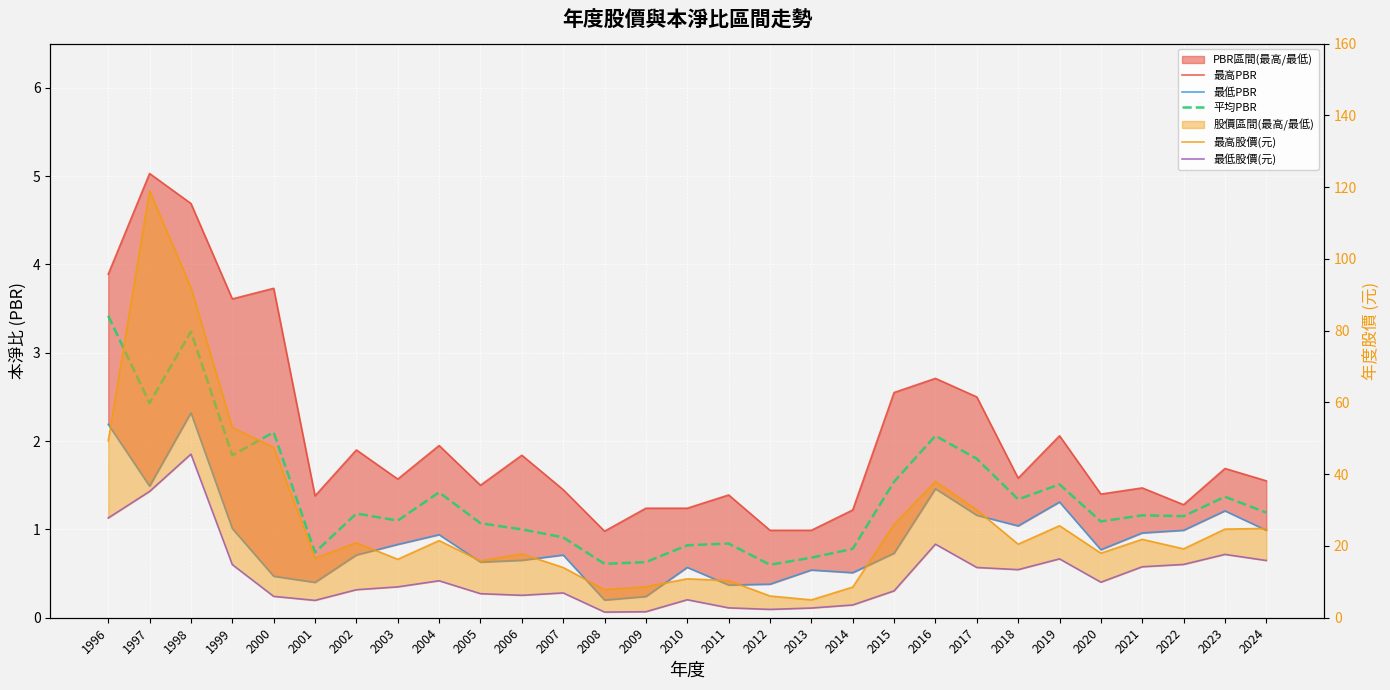

At which category does 最低PBR reach its first local valley?

1997